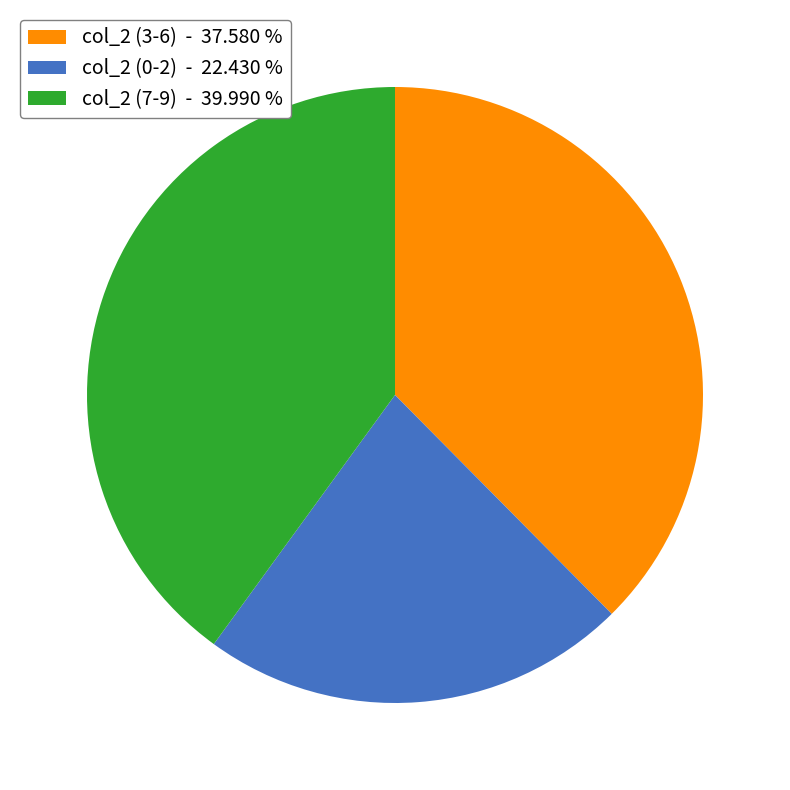

Is there a majority slice in this chart?

No